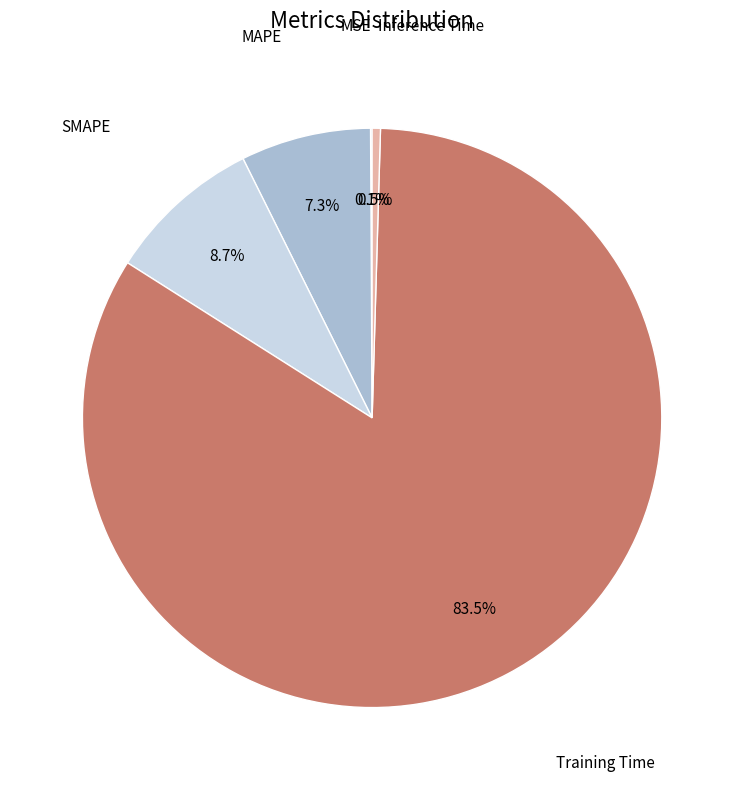

How many slices are in this pie chart?

5